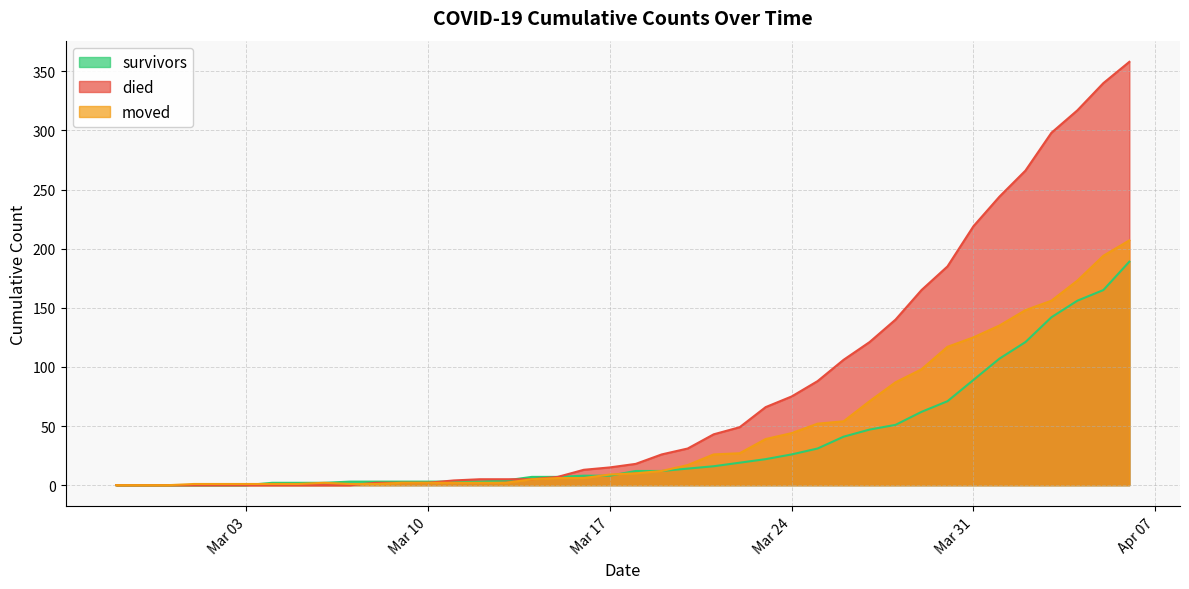

Where does the died series first go above 18?

2020-03-19